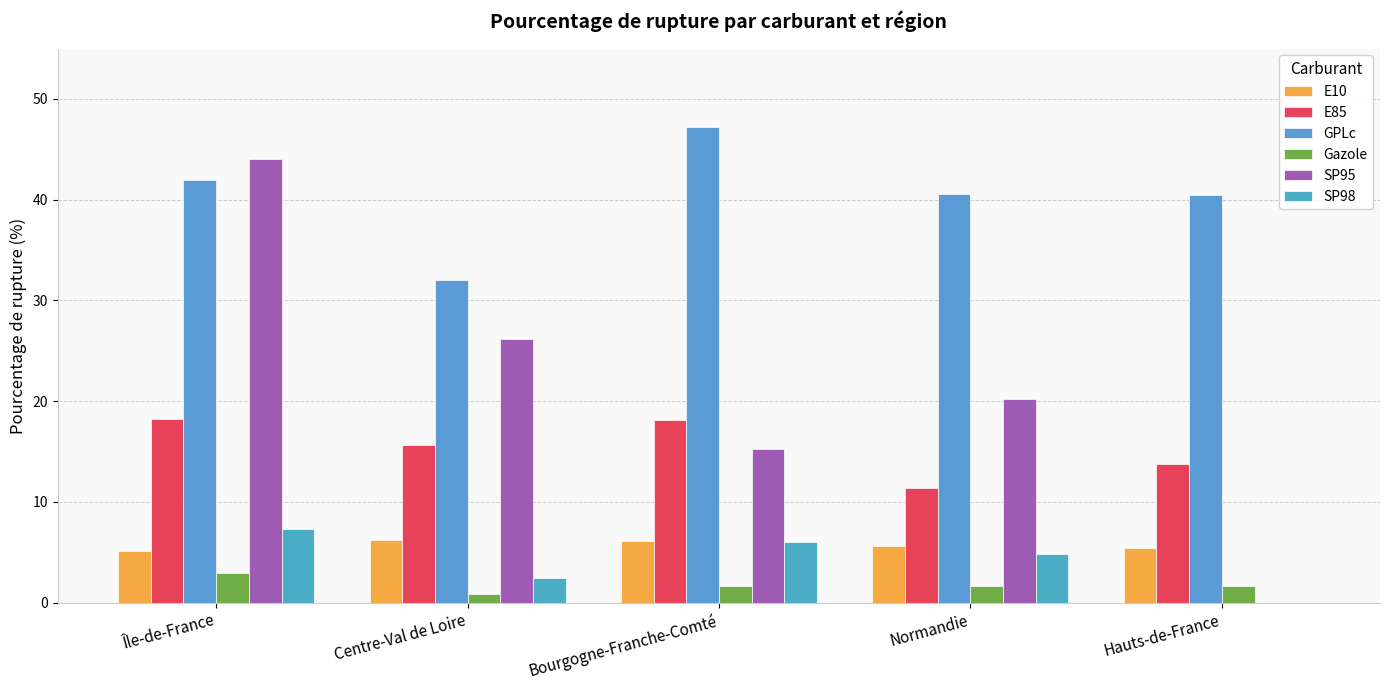

Reading left to right, extract all data points from this chart.

E10: 5.1	6.2	6.1	5.7	5.5
E85: 18.2	15.6	18.1	11.4	13.8
GPLc: 42.0	32.0	47.2	40.6	40.5
Gazole: 2.9	0.9	1.7	1.6	1.6
SP95: 44.0	26.2	15.3	20.2	0.0
SP98: 7.3	2.4	6.0	4.9	0.0